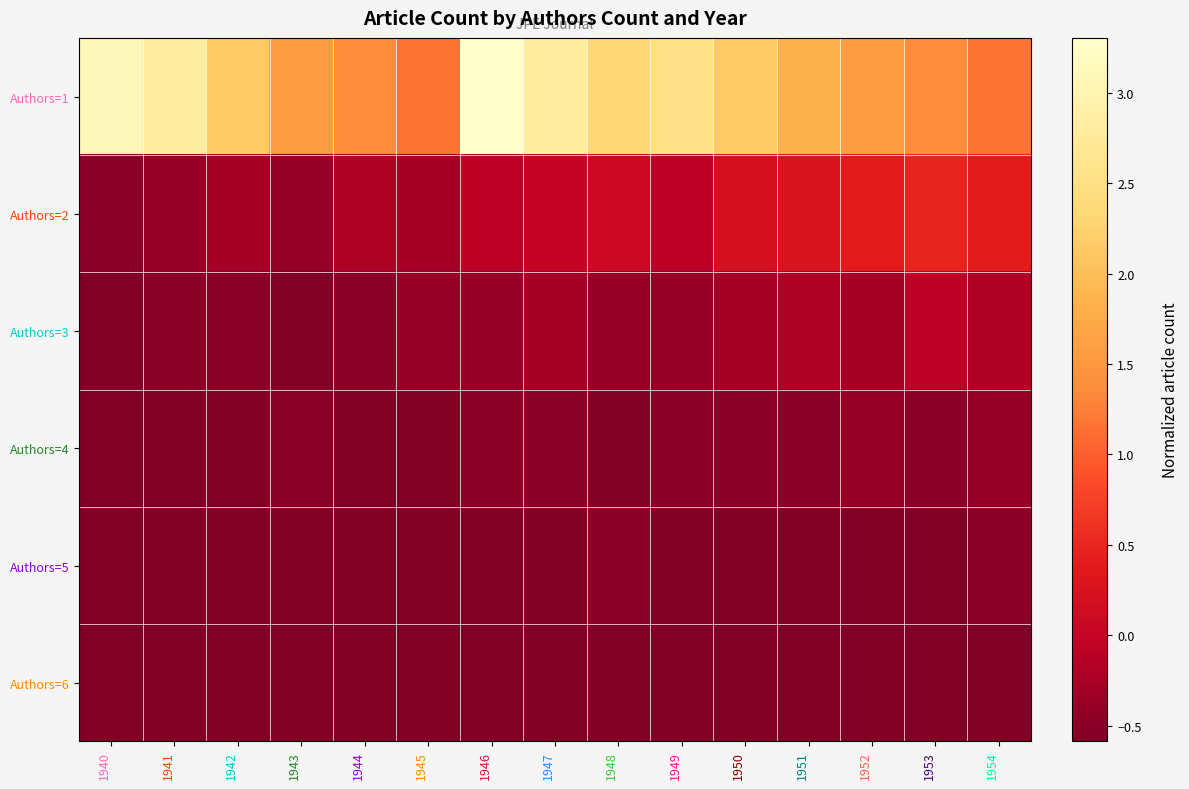

Reading left to right, list all the values displayed in this chart.

Authors=1: 1940=3.1	1941=2.8	1942=2.1	1943=1.6	1944=1.4	1945=1.2	1946=3.3	1947=2.8	1948=2.3	1949=2.5	1950=2.1	1951=1.8	1952=1.6	1953=1.4	1954=1.2
Authors=2: 1940=-0.5	1941=-0.4	1942=-0.3	1943=-0.4	1944=-0.2	1945=-0.3	1946=-0.1	1947=-0.0	1948=0.1	1949=-0.1	1950=0.2	1951=0.3	1952=0.4	1953=0.5	1954=0.4
Authors=3: 1940=-0.6	1941=-0.5	1942=-0.5	1943=-0.6	1944=-0.5	1945=-0.4	1946=-0.4	1947=-0.3	1948=-0.4	1949=-0.4	1950=-0.3	1951=-0.2	1952=-0.3	1953=-0.1	1954=-0.2
Authors=4: 1940=-0.6	1941=-0.6	1942=-0.6	1943=-0.5	1944=-0.6	1945=-0.6	1946=-0.5	1947=-0.5	1948=-0.6	1949=-0.5	1950=-0.5	1951=-0.5	1952=-0.4	1953=-0.5	1954=-0.4
Authors=5: 1940=-0.6	1941=-0.6	1942=-0.6	1943=-0.6	1944=-0.6	1945=-0.6	1946=-0.6	1947=-0.6	1948=-0.5	1949=-0.6	1950=-0.6	1951=-0.6	1952=-0.6	1953=-0.6	1954=-0.5
Authors=6: 1940=-0.6	1941=-0.6	1942=-0.6	1943=-0.6	1944=-0.6	1945=-0.6	1946=-0.6	1947=-0.6	1948=-0.6	1949=-0.6	1950=-0.6	1951=-0.6	1952=-0.6	1953=-0.6	1954=-0.6